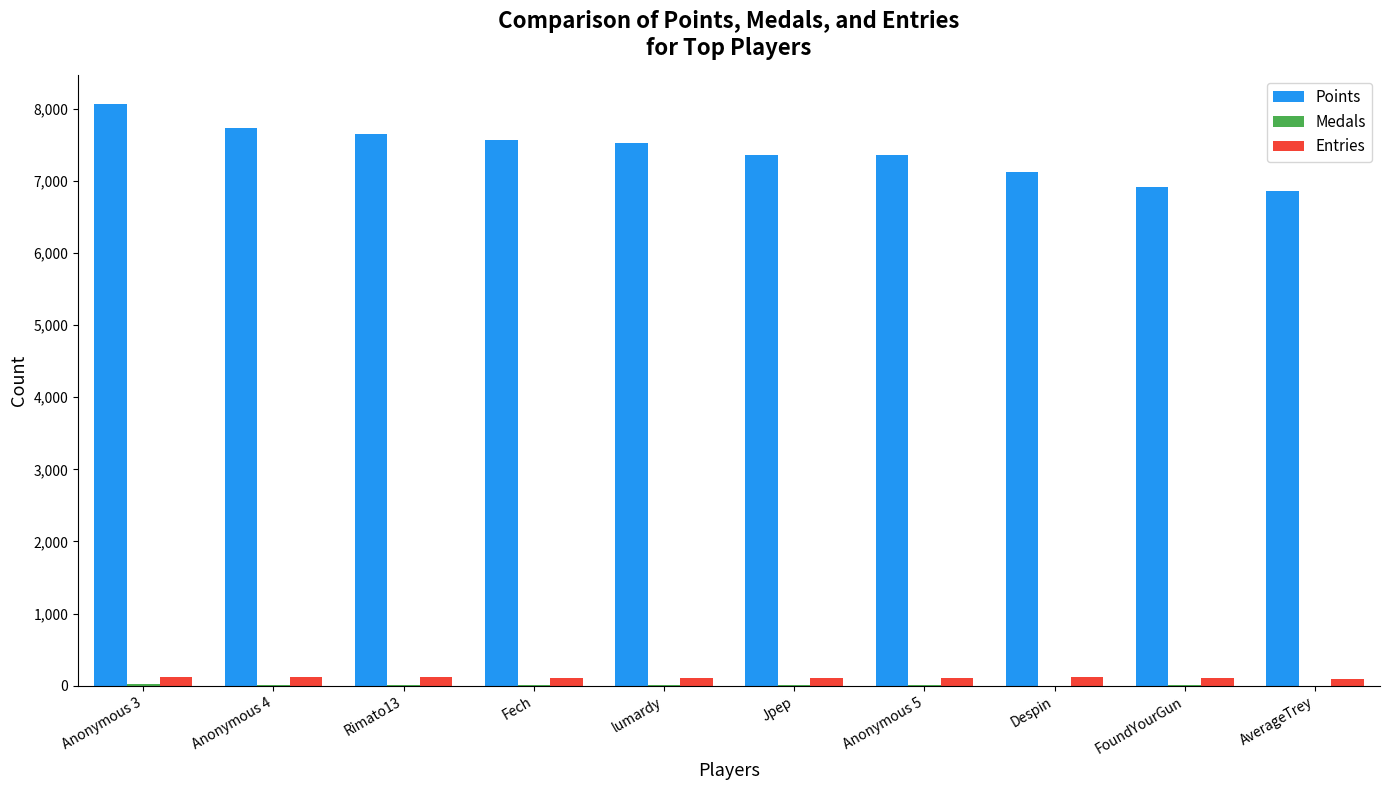

Which series has the largest total across all categories?

Points